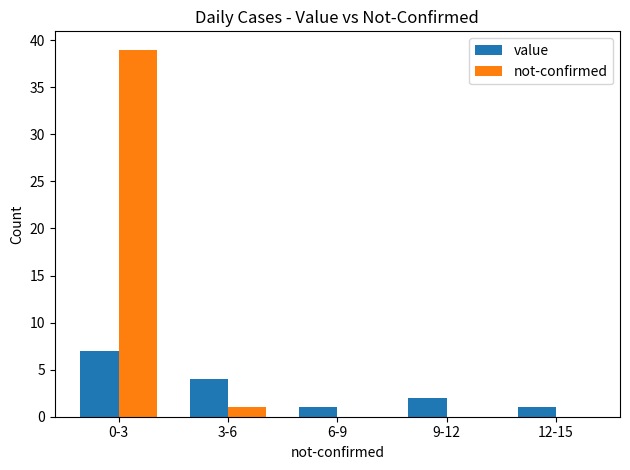

What is the maximum value shown in the chart?

39